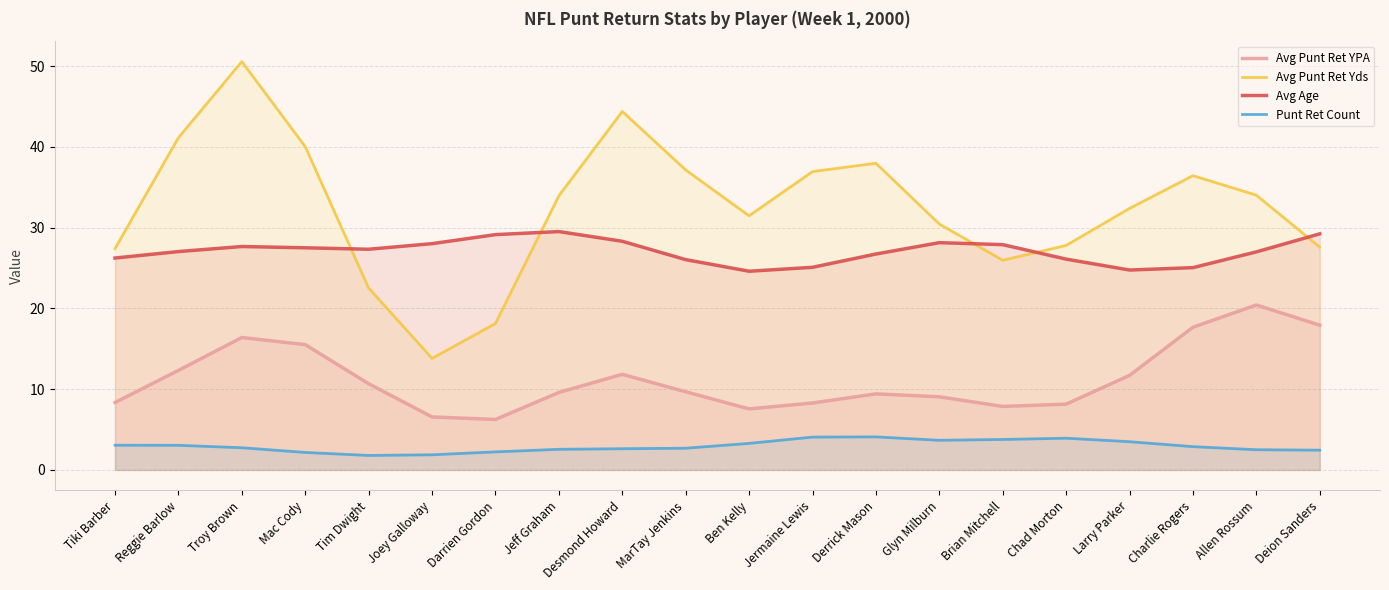

True or false: Avg Punt Ret Yds has more than 2 points higher than both neighbors.

True